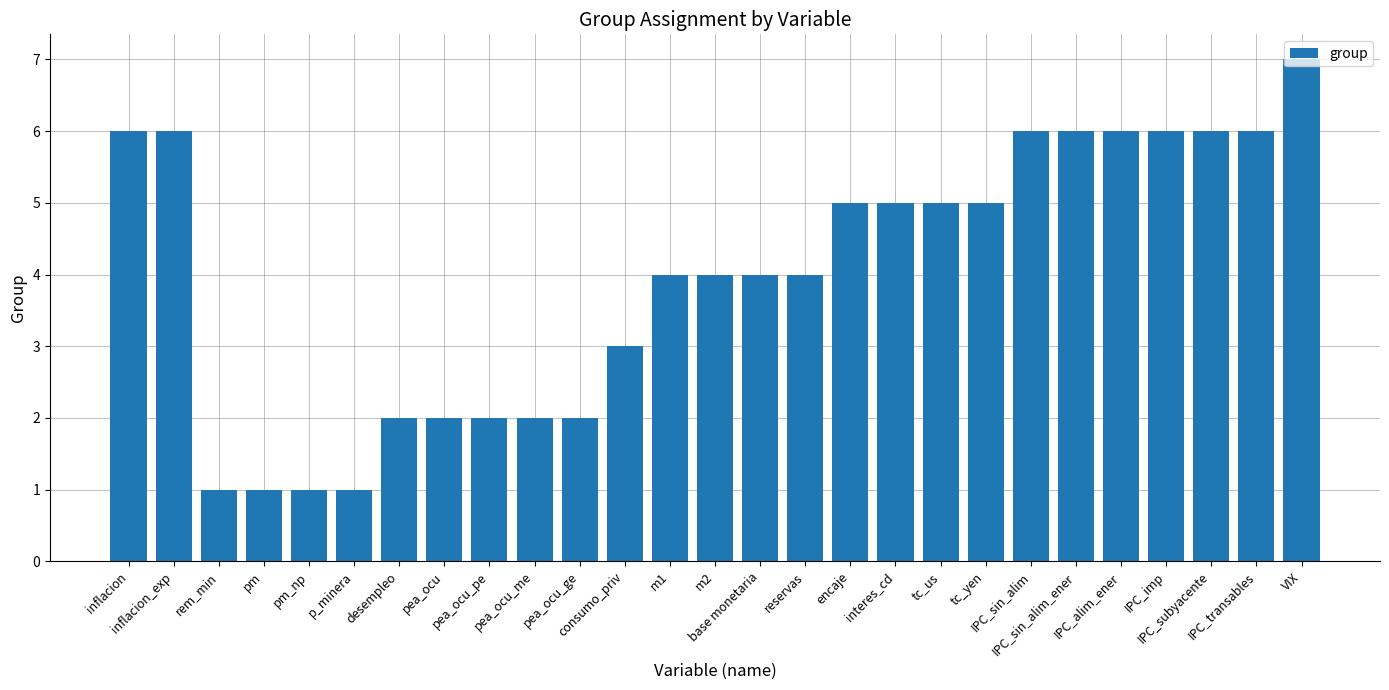

What is the minimum value shown in the chart?

1